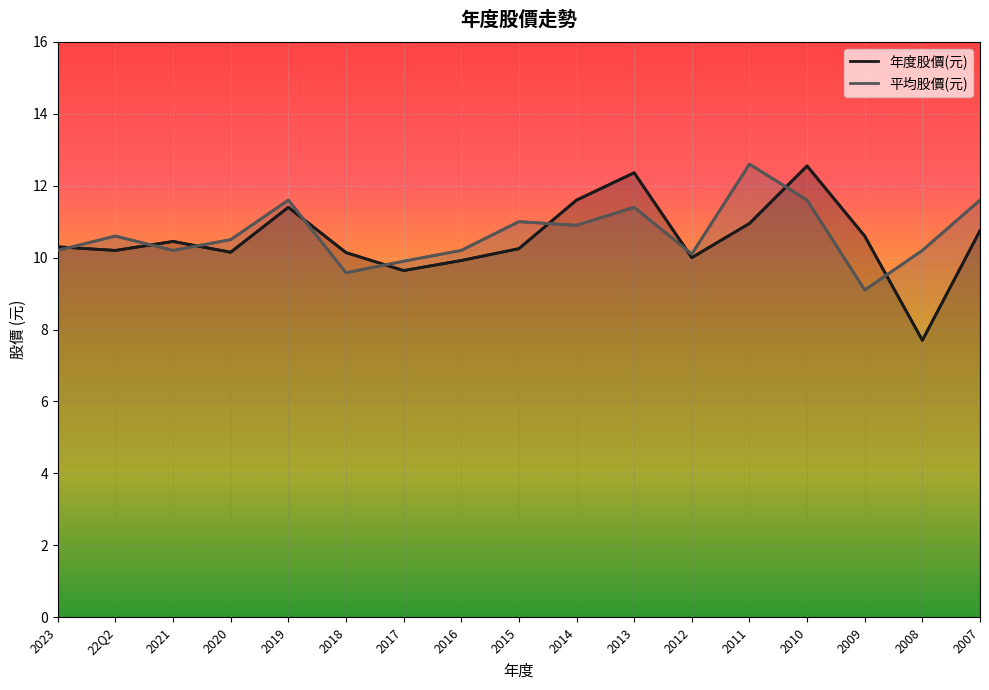

At which category does 平均股價(元) reach its first local peak?

22Q2